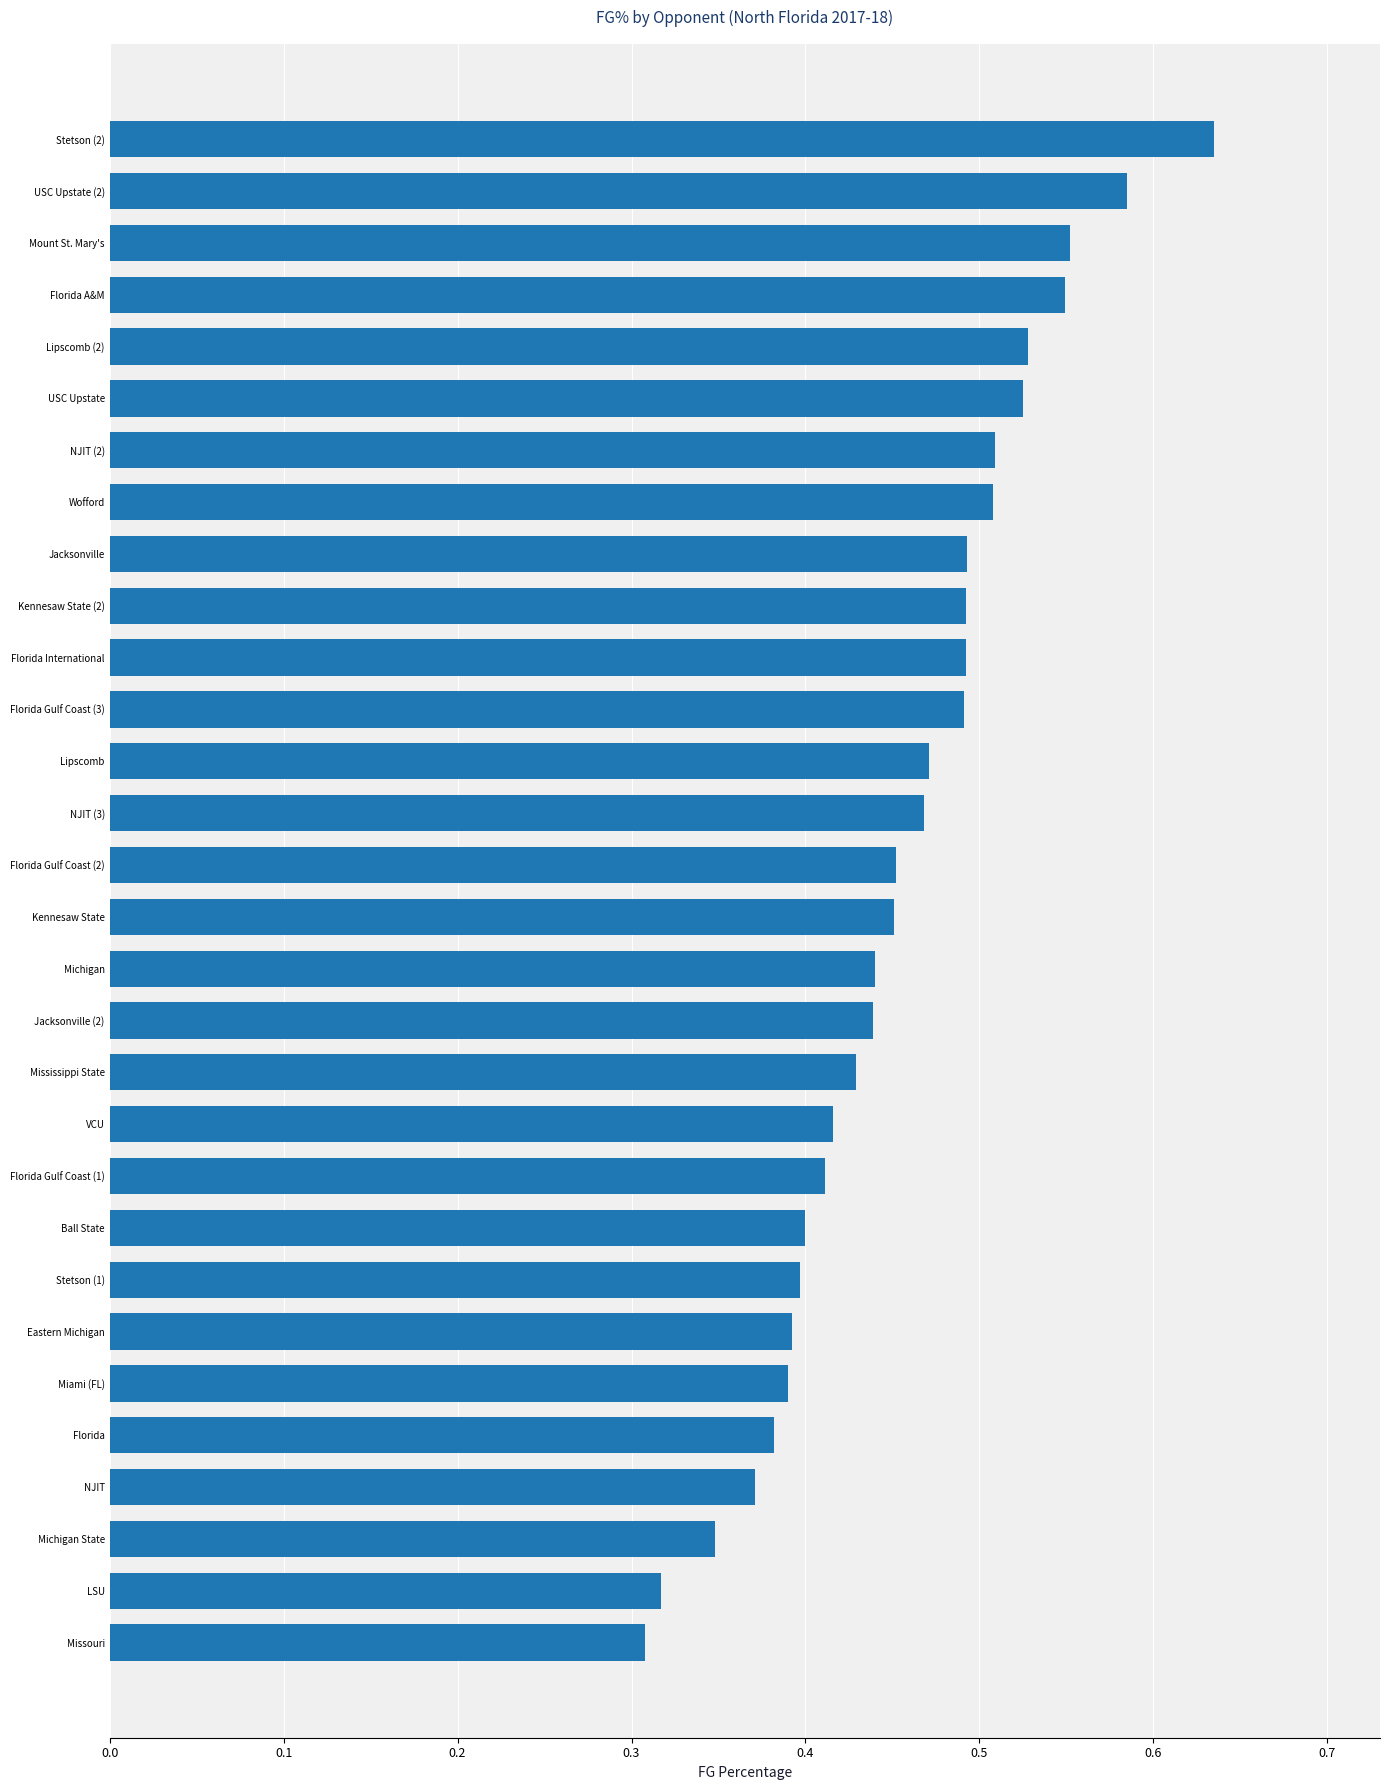

Between Wofford and NJIT, which is larger?

Wofford